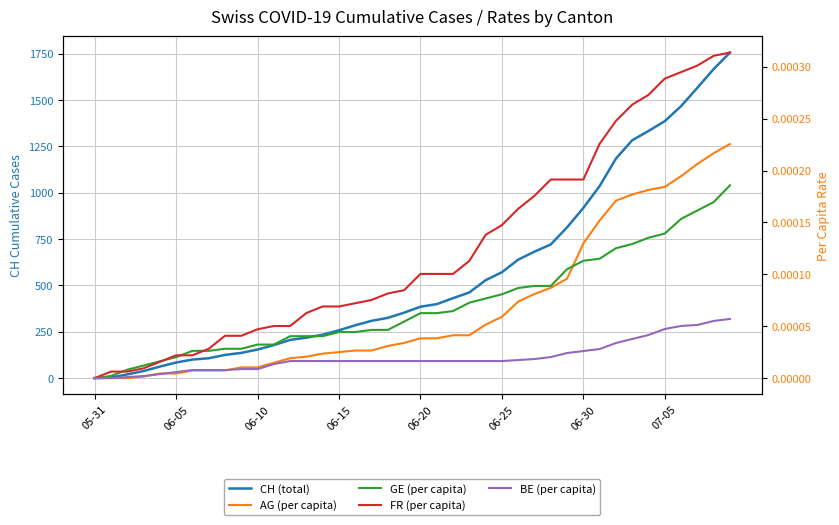

What is the greatest value displayed?

1756.0